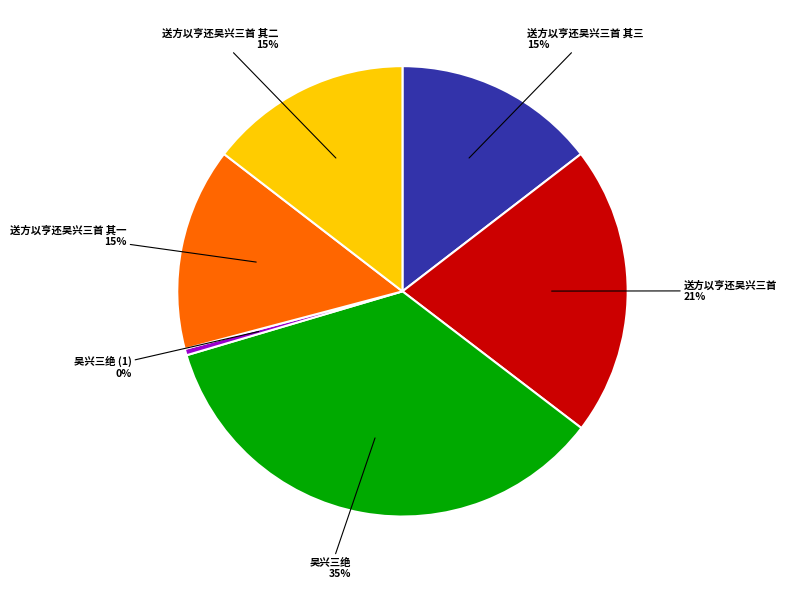

Which category has the biggest portion of the pie?

吴兴三绝